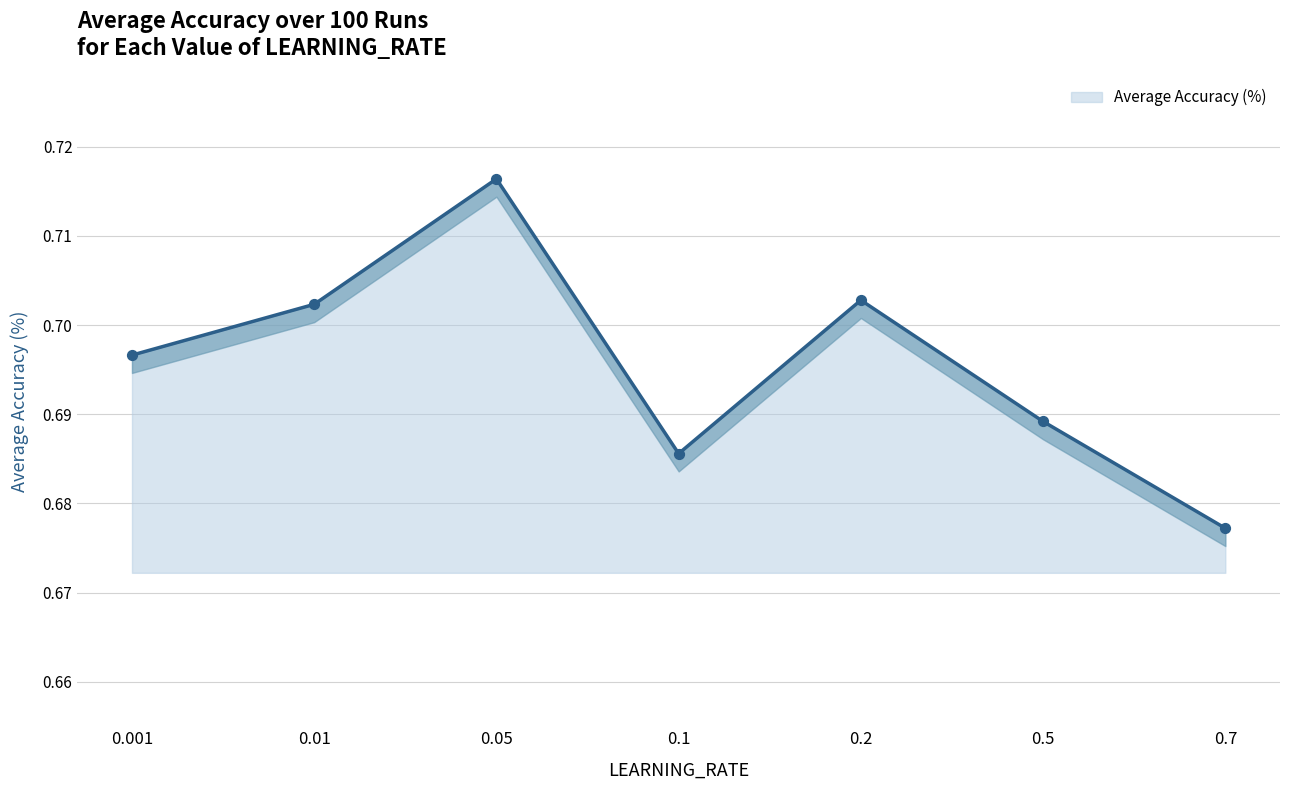

Which has a higher value, 0.05 or 0.5?

0.05